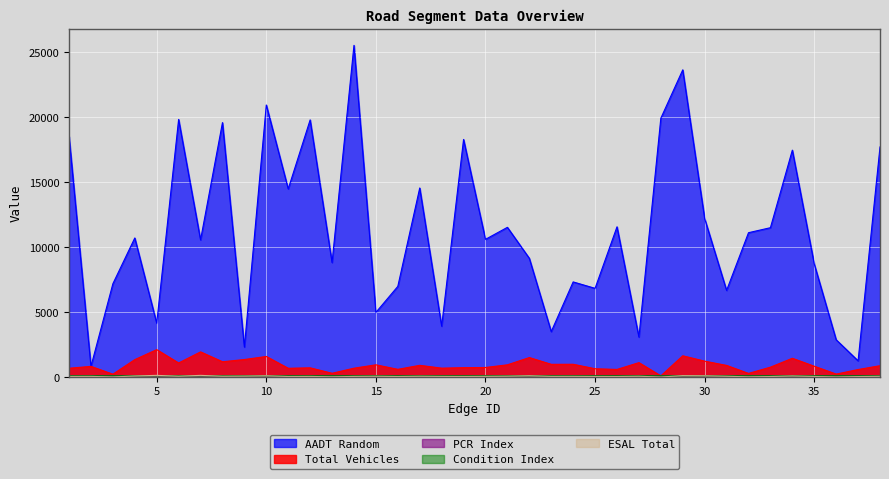

How many interior local valleys does the AADT_rand series have?

14